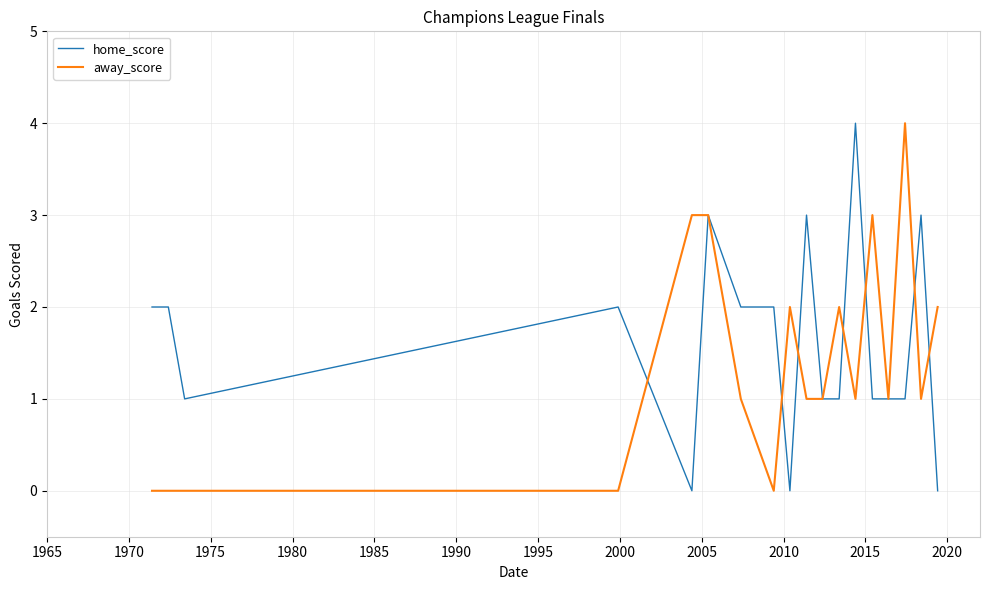

Rank the series by their average value, from highest to lowest.

home_score, away_score